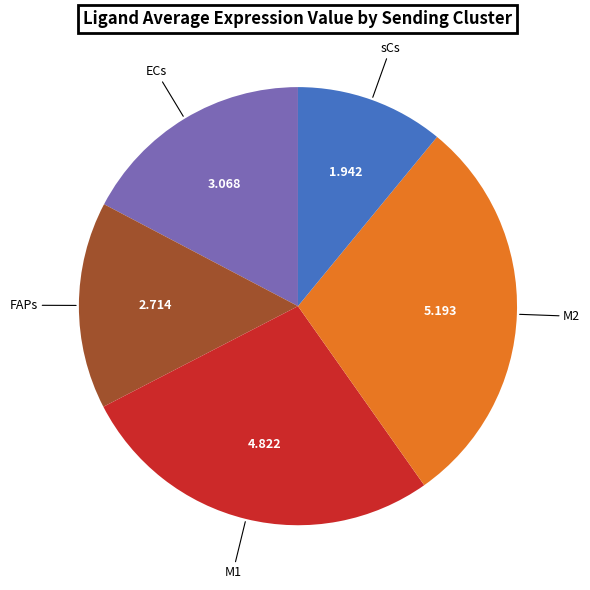

Is there any slice that represents more than half of the pie?

No